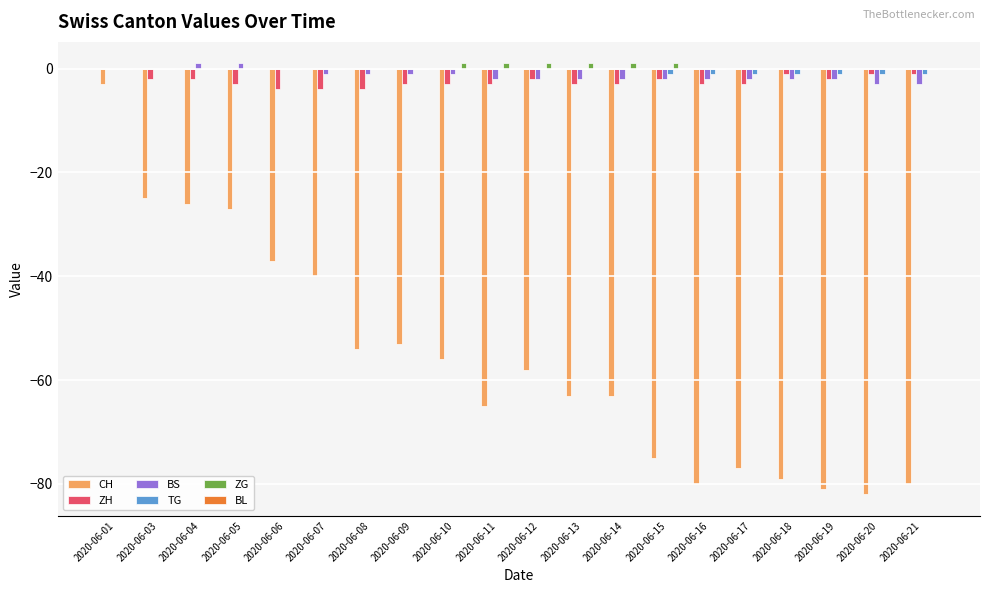

Which series changed the most between 2020-06-06 and 2020-06-21?

CH